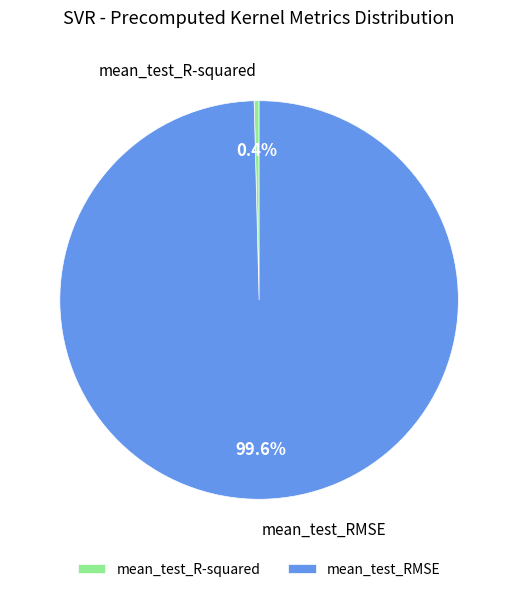

To the nearest percent, what is the combined percentage of mean_test_RMSE and mean_test_R-squared?

100%